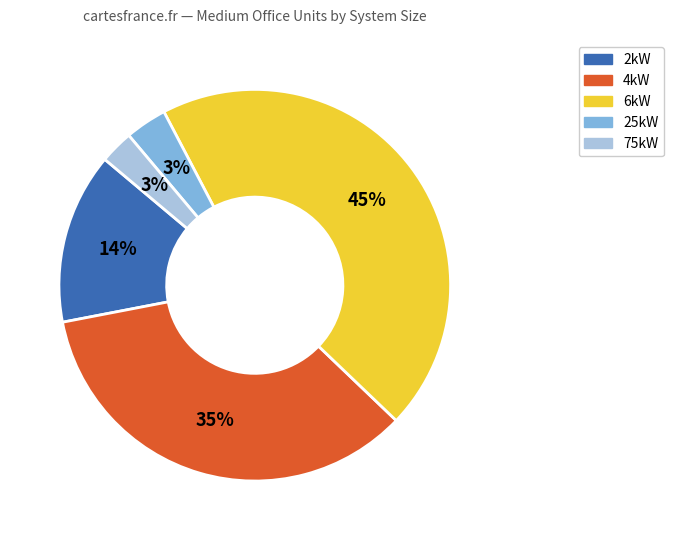

The 75kW slice represents 3% of the pie. True or false?

True